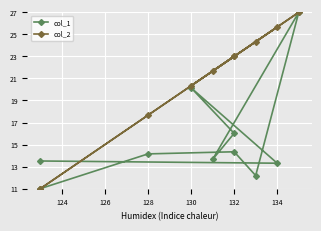

How many distinct data groups are displayed?

2